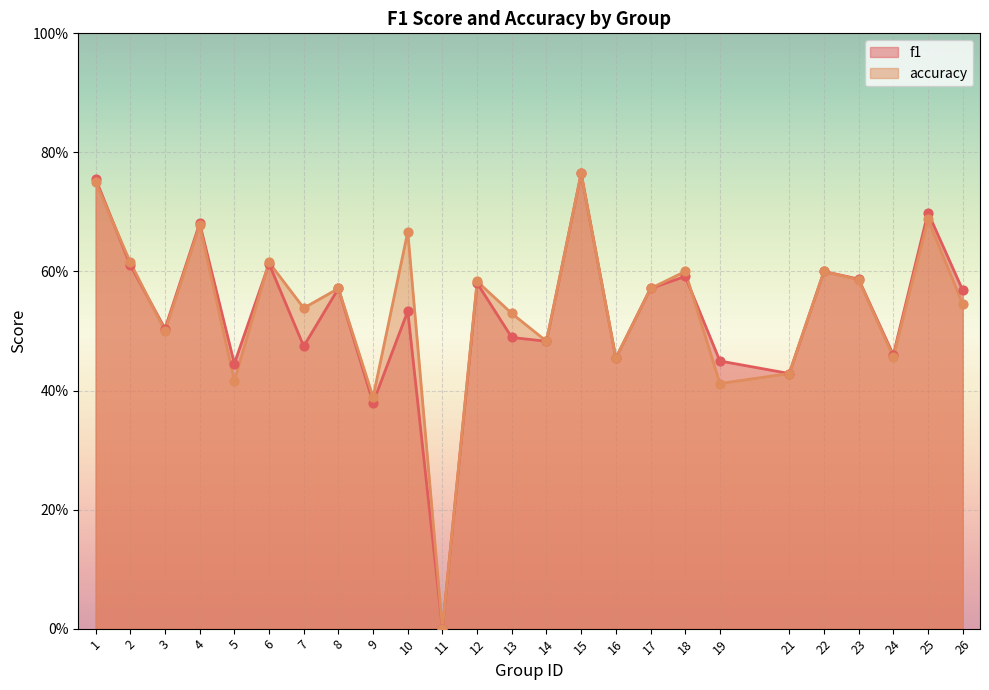

What are all the series names shown in the legend?

f1, accuracy